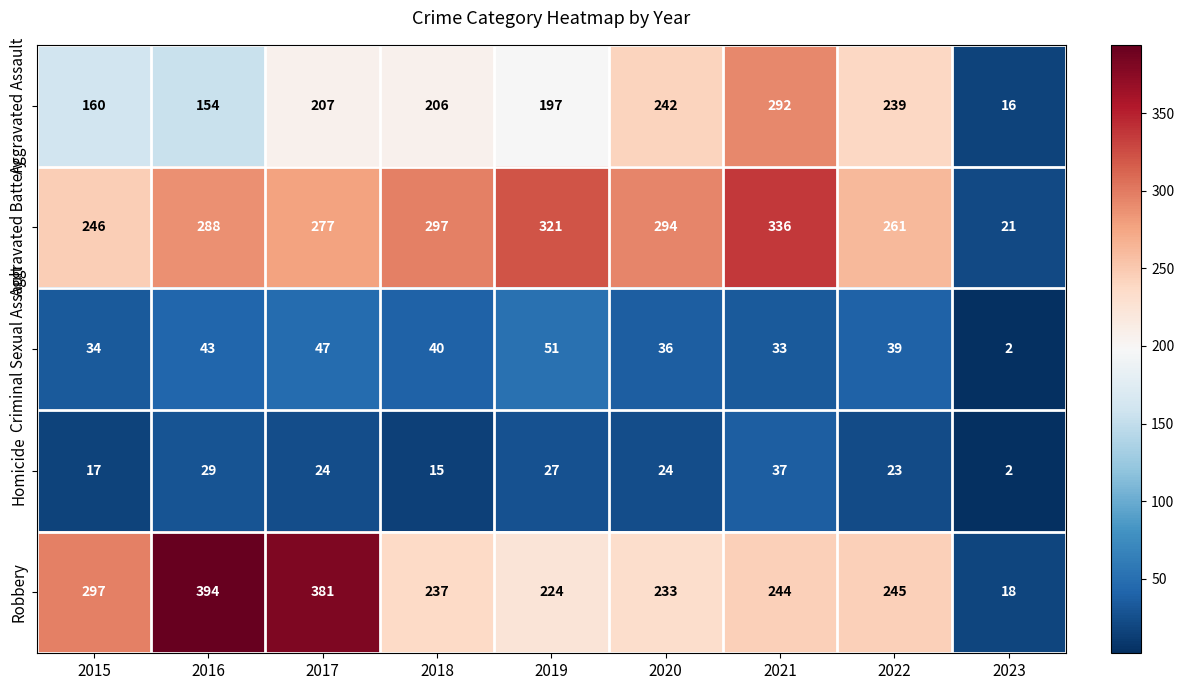

Rank the series at 2021 from highest to lowest value.

Aggravated Battery, Aggravated Assault, Robbery, Homicide, Criminal Sexual Assault